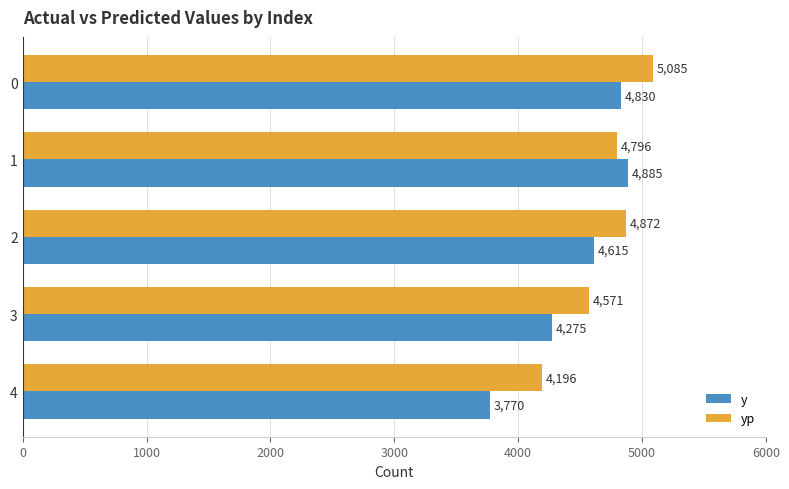

Which series has the largest total across all categories?

yp